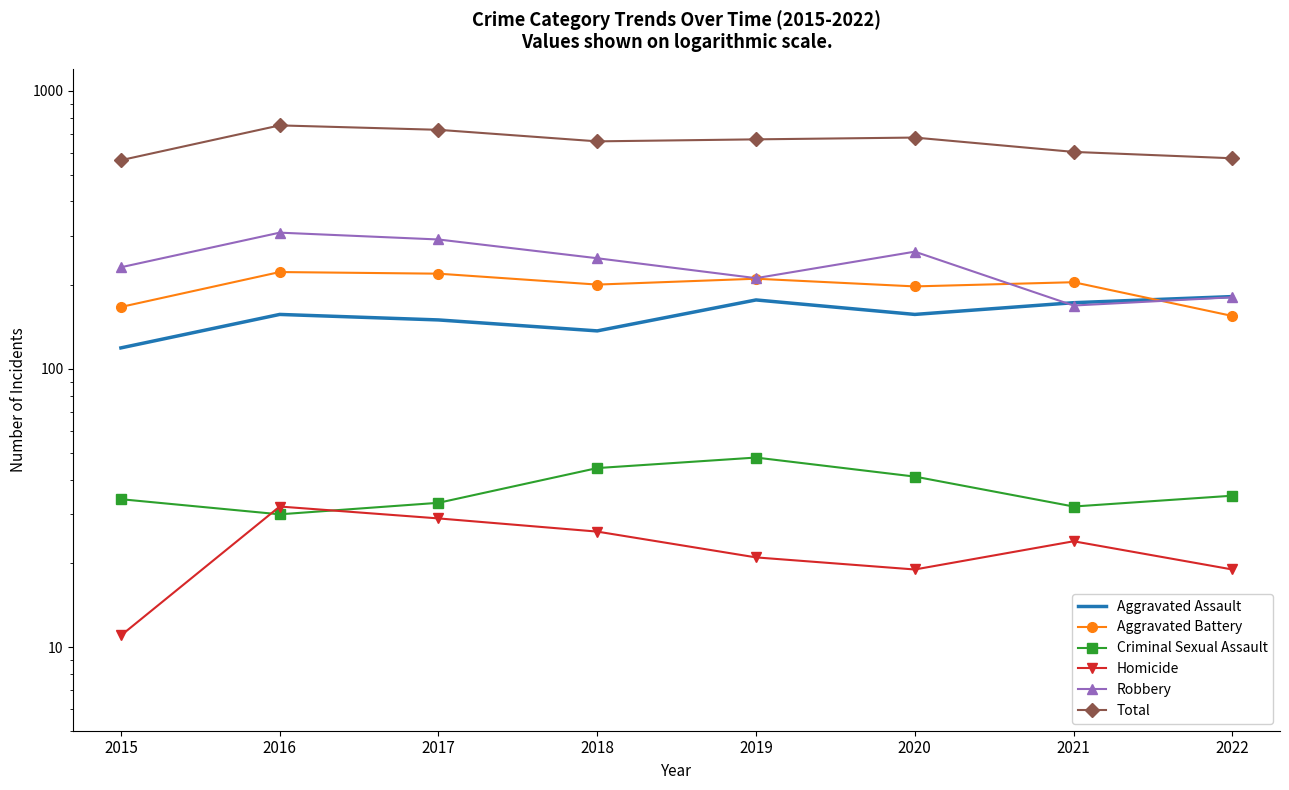

True or false: Aggravated Battery has a value of 312 at 2016.

False